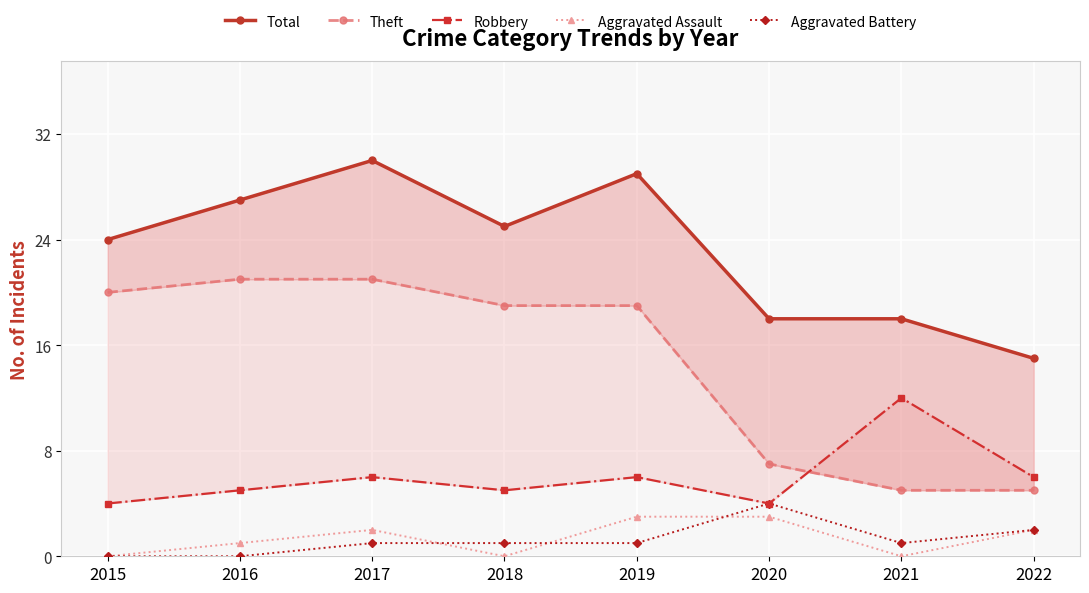

Reading left to right, transcribe all the data shown in this chart.

Total: 24	27	30	25	29	18	18	15
Theft: 20	21	21	19	19	7	5	5
Robbery: 4	5	6	5	6	4	12	6
Aggravated Assault: 0	1	2	0	3	3	0	2
Aggravated Battery: 0	0	1	1	1	4	1	2